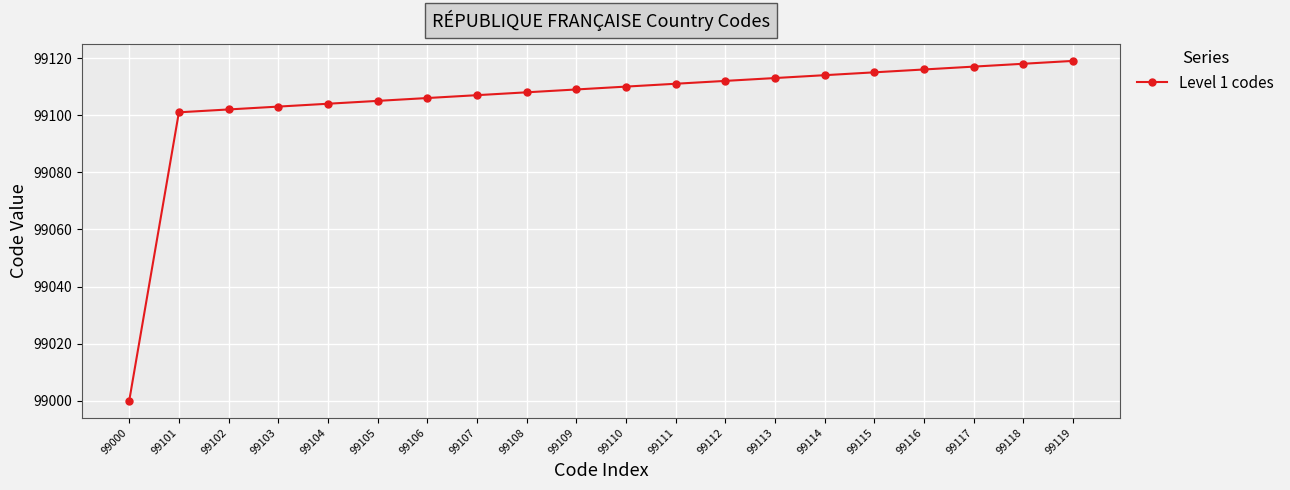

The chart shows a value of 167622 at 99106. True or false?

False